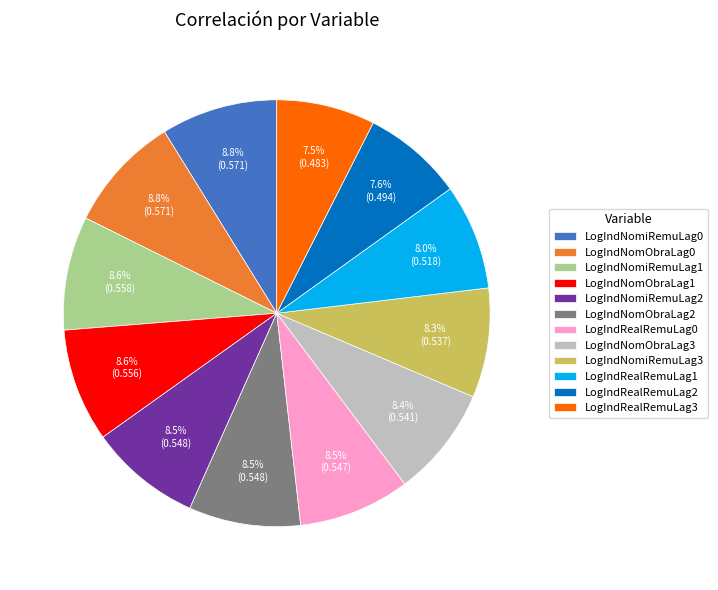

Is there a majority slice in this chart?

No